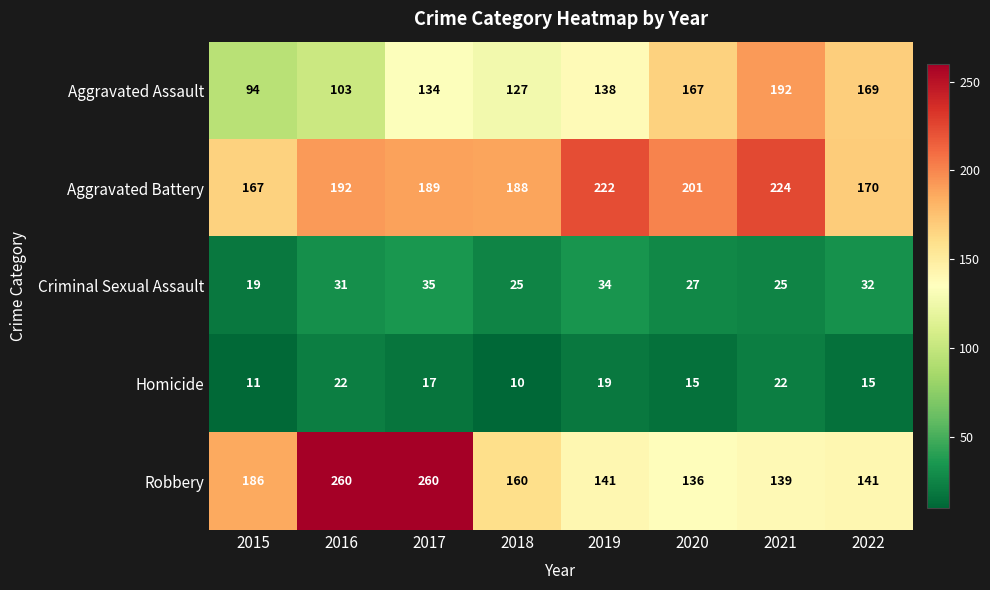

Which series has the largest total across all categories?

Aggravated Battery